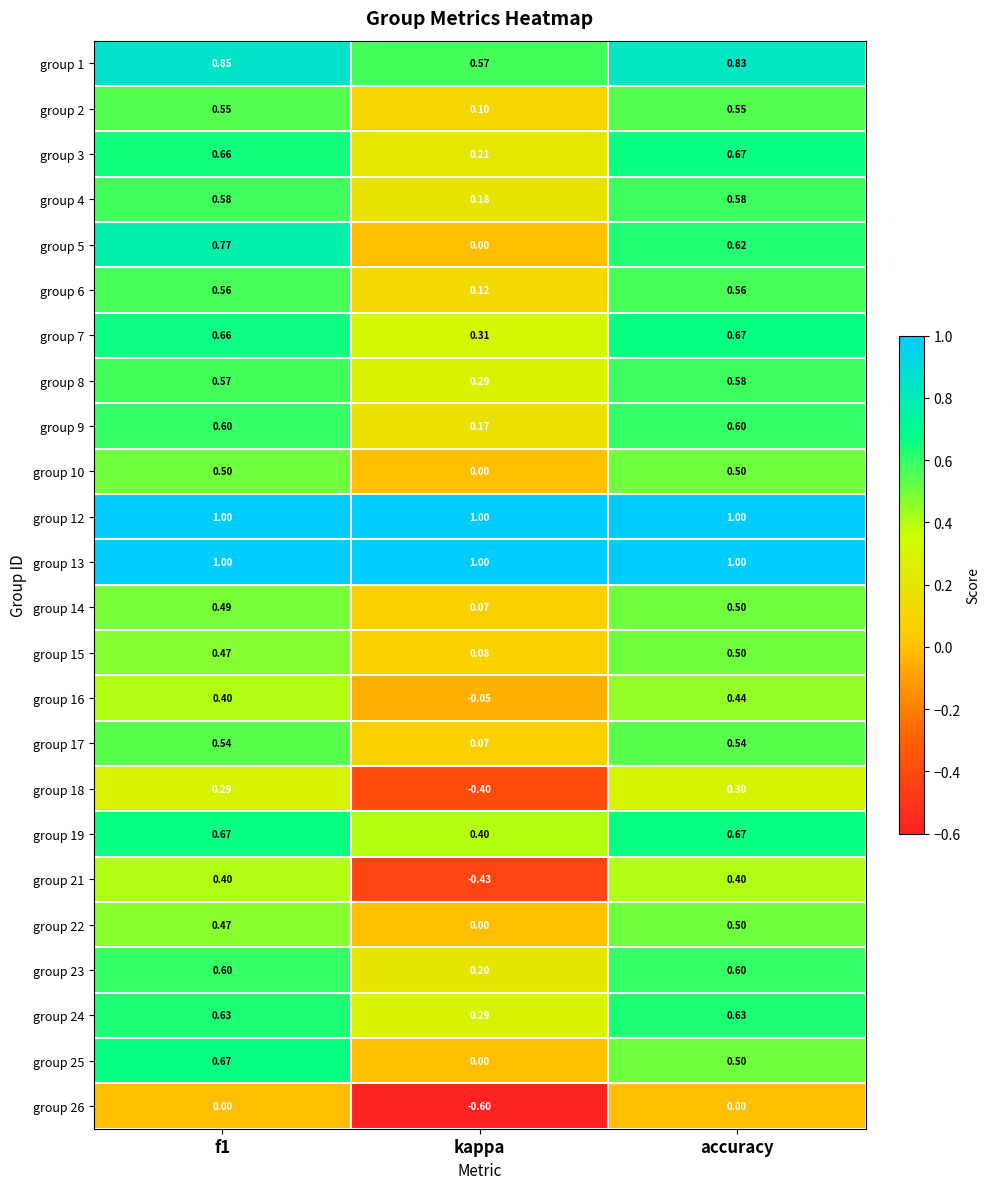

Which category has the lowest value across all series?

kappa